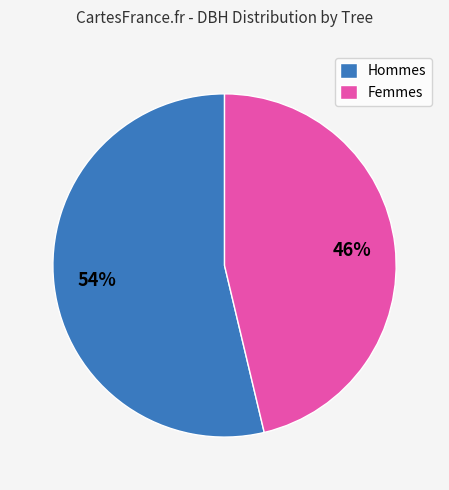

How many segments does this pie chart have?

2